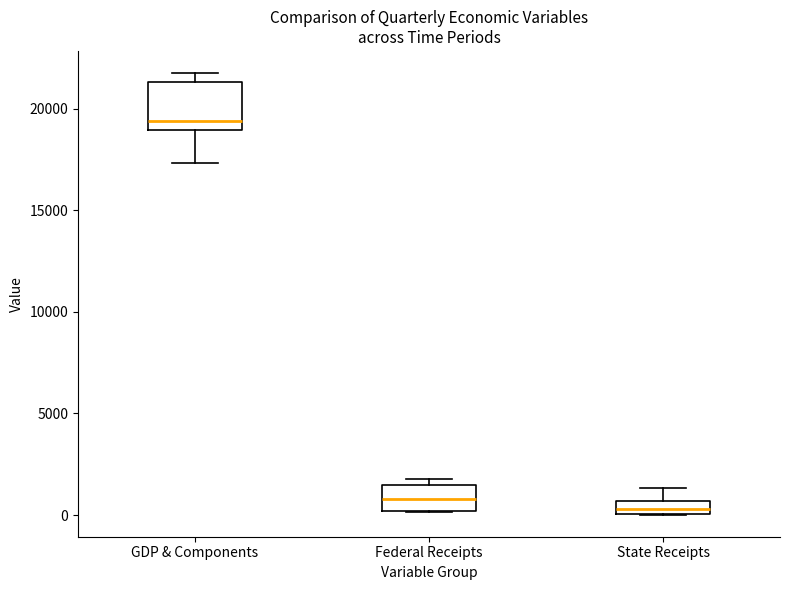

Which box has the lowest median line?

State Receipts